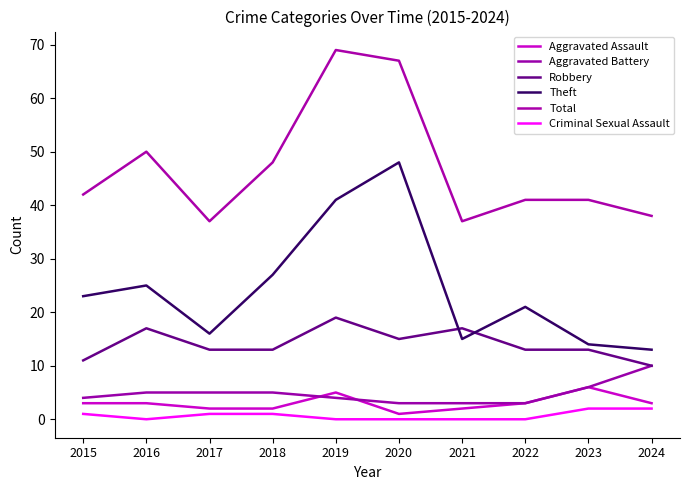

What is the difference between the maximum and minimum values in the Theft series?

35